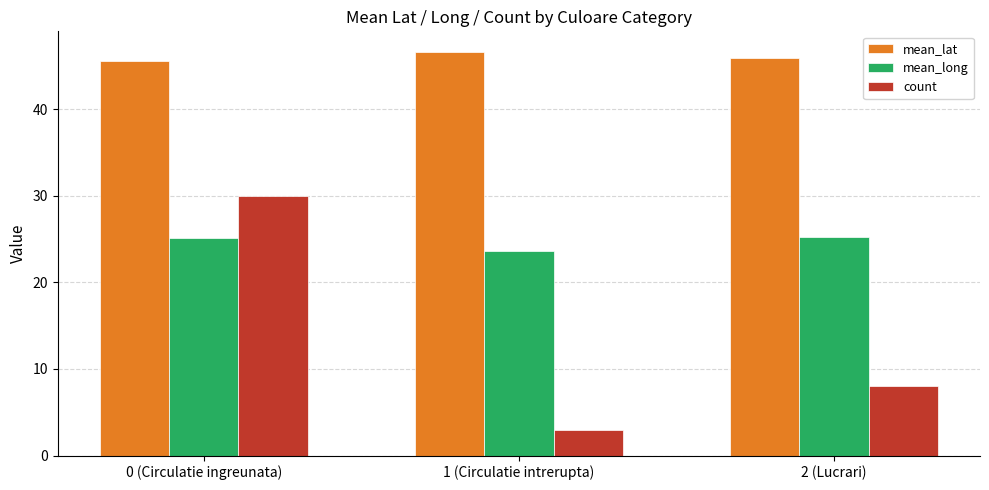

How many data points does each series have?

3